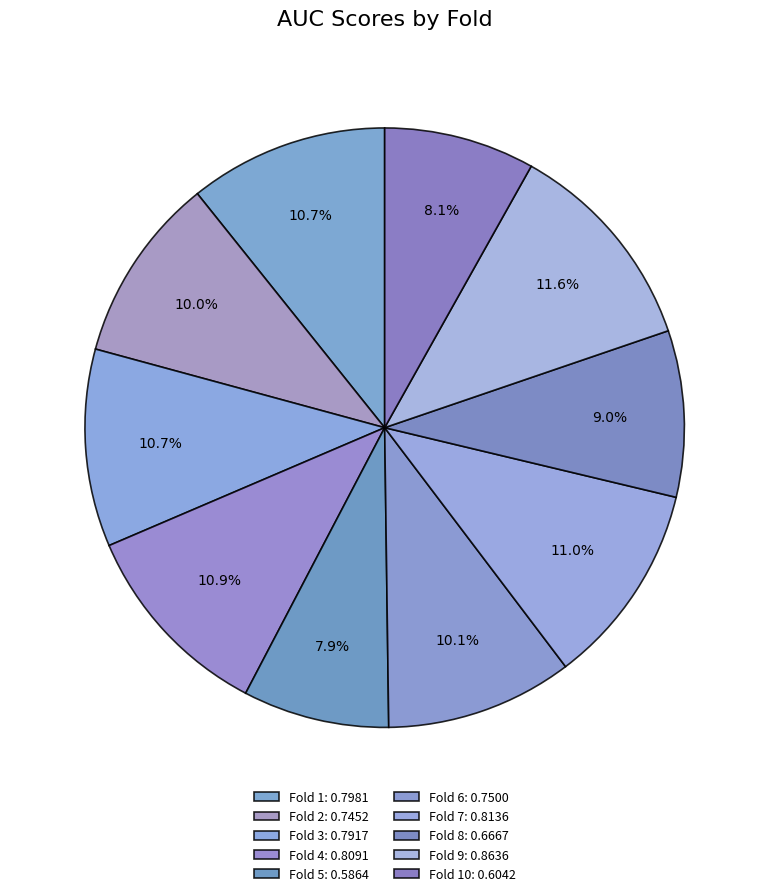

How many segments does this pie chart have?

10